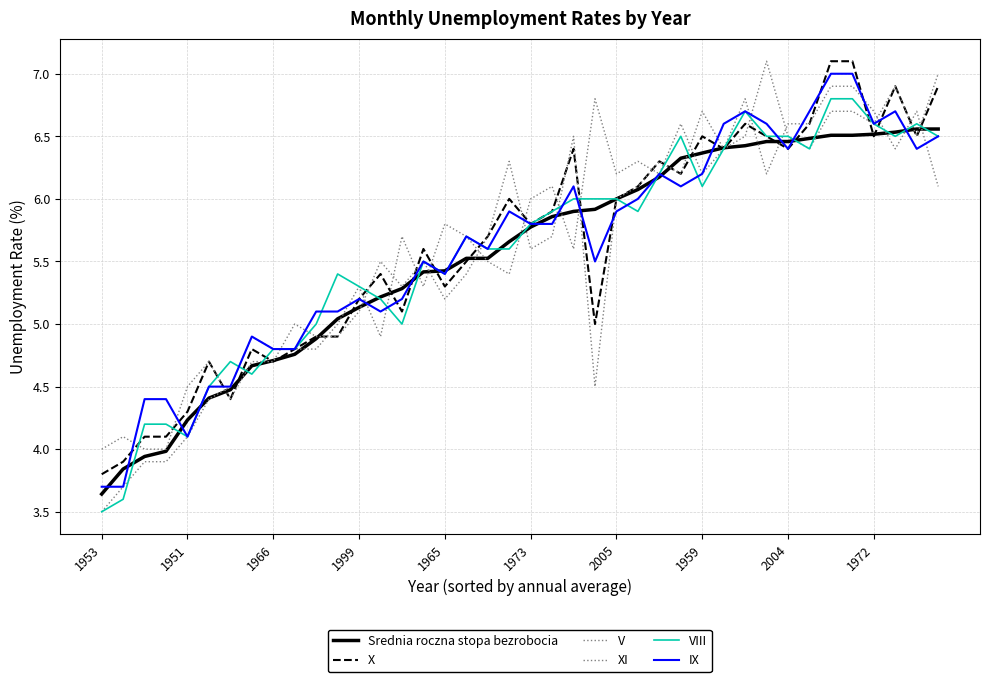

Is this an area chart (filled region under the line)?

No